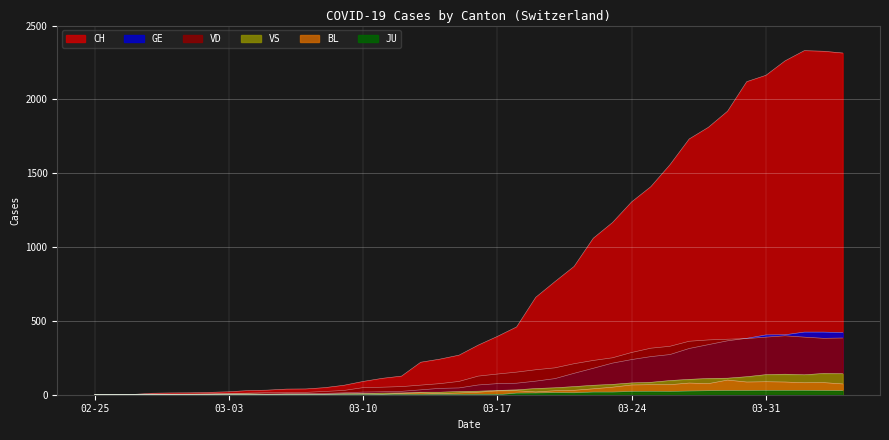

Which series has the largest range (max minus min)?

CH